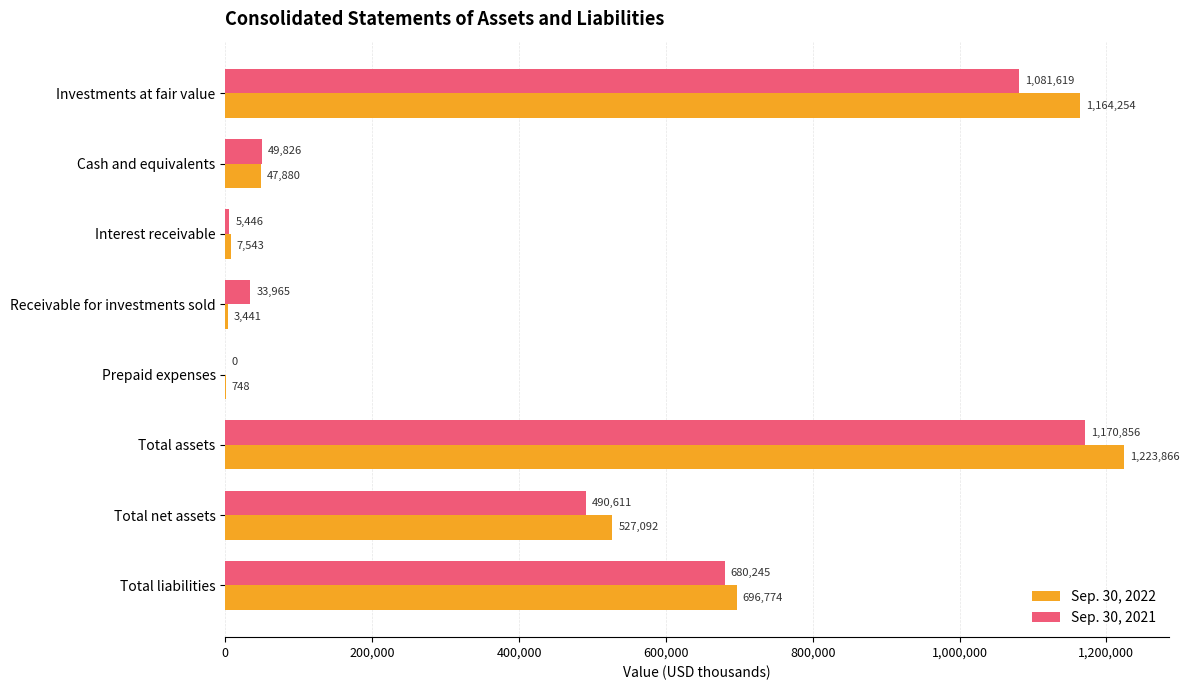

Which series changed the most between Prepaid expenses and Total net assets?

Sep. 30, 2022